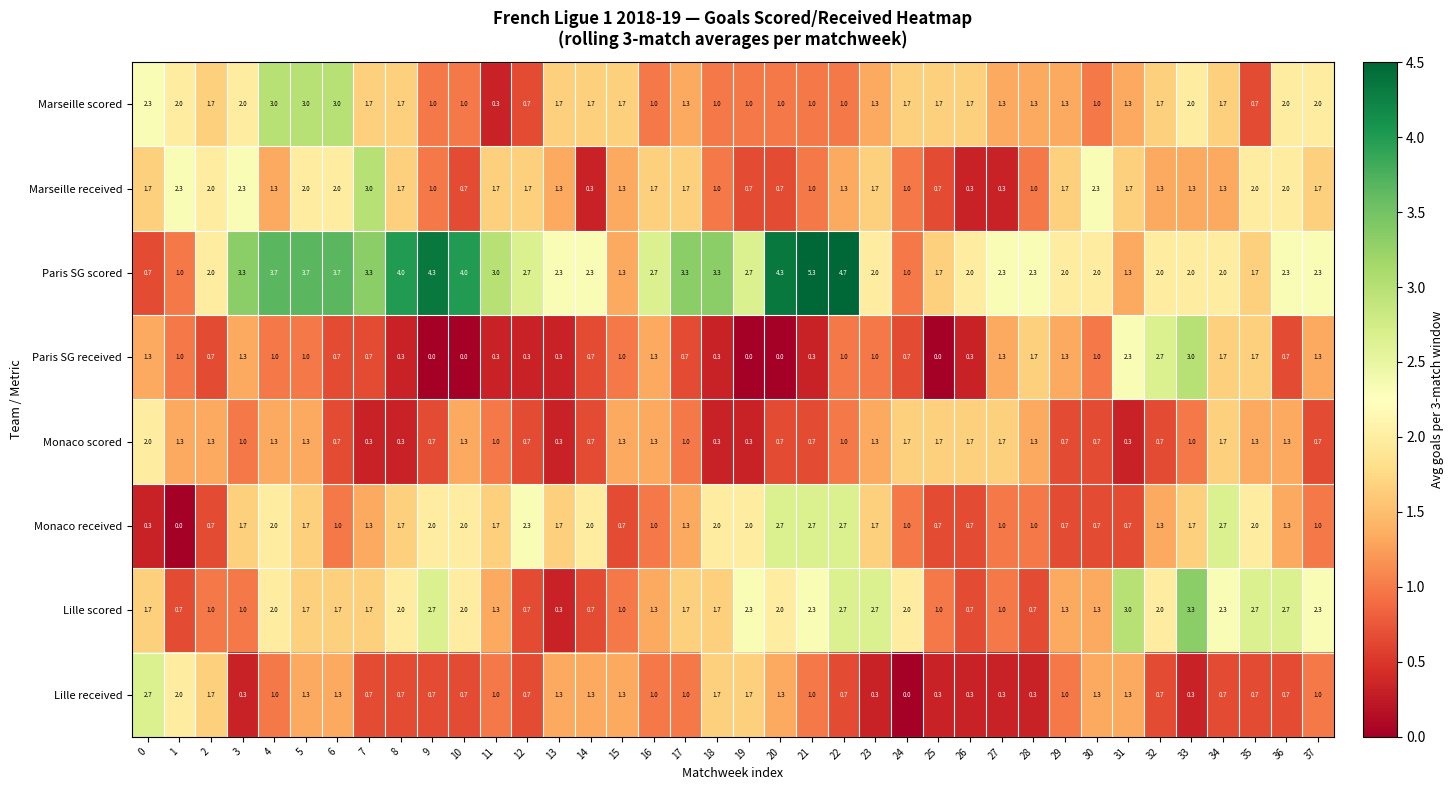

The value of Lille received at 10 is 1.1. True or false?

False